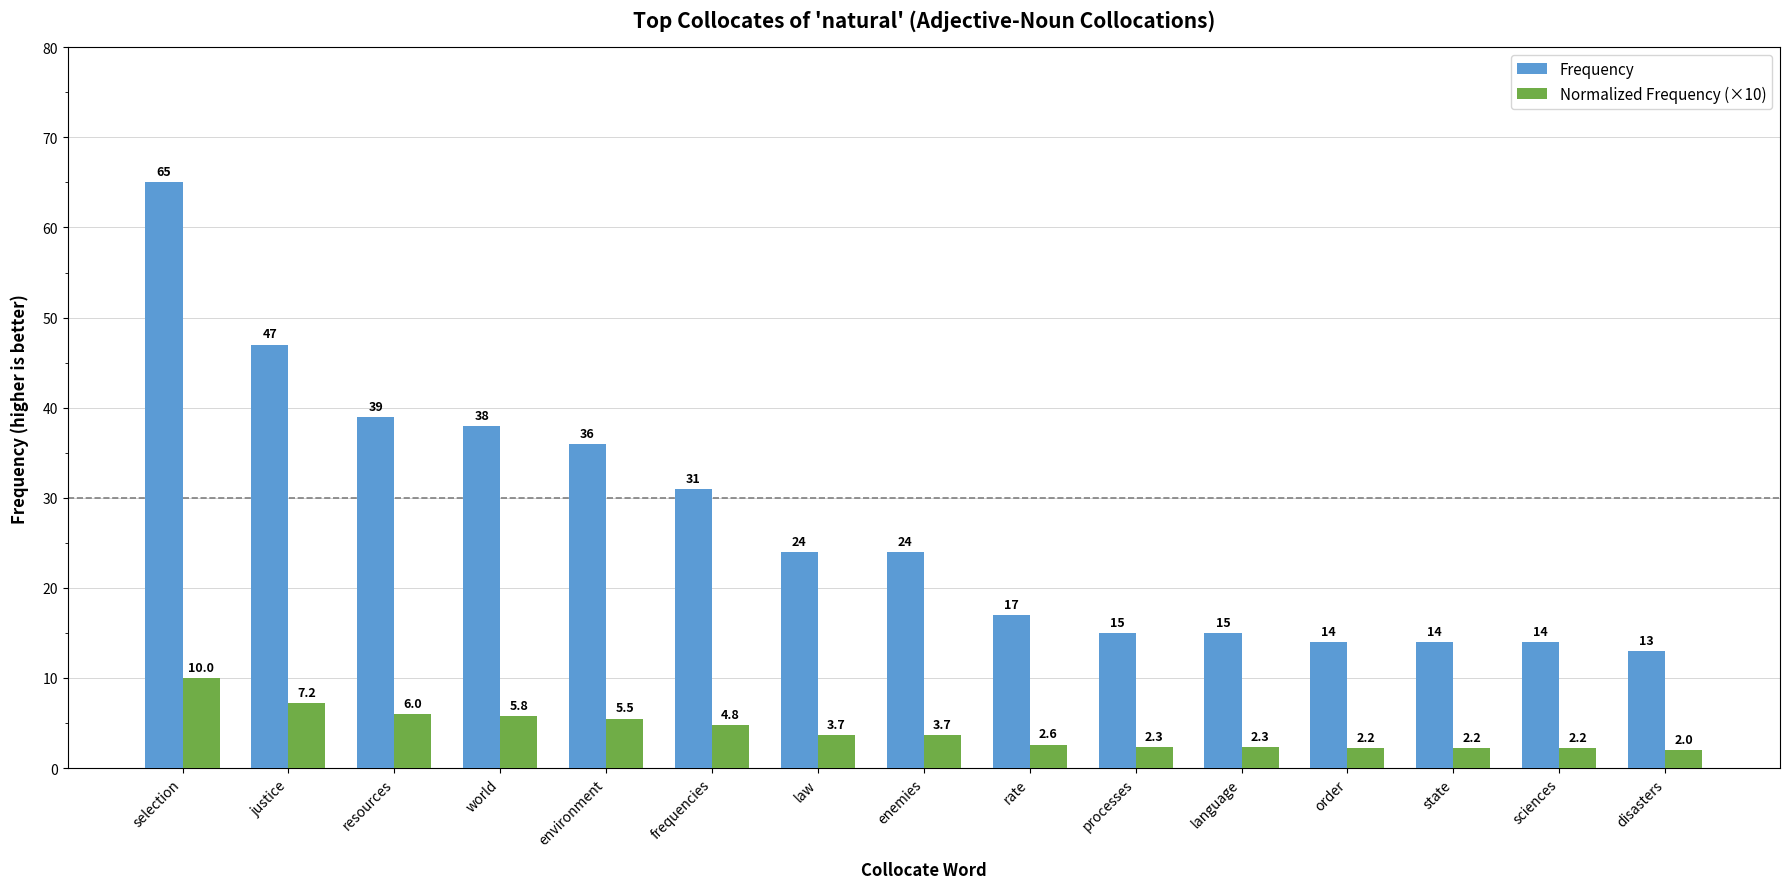

Rank the series by their average value, from lowest to highest.

Normalized Frequency (×10), Frequency